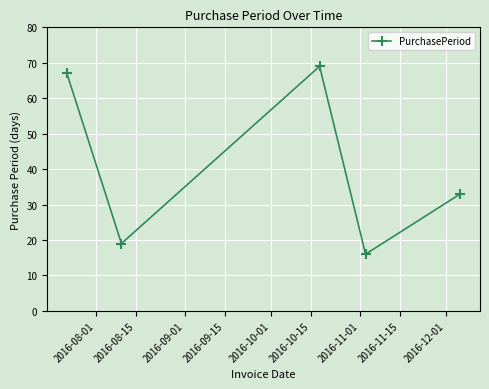

What is the difference between the second highest and second lowest values?

48